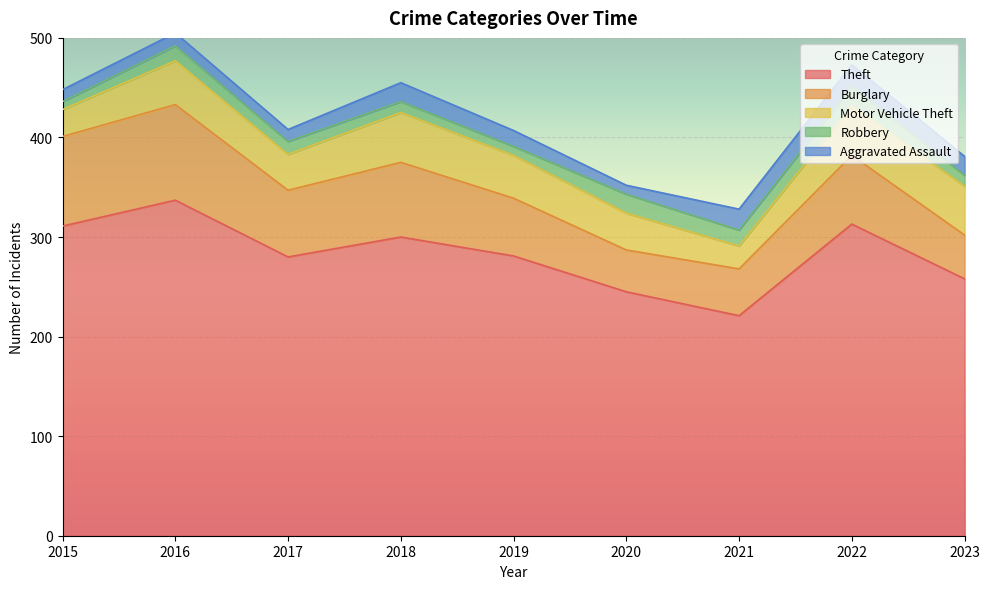

Reading right to left, transcribe all the data shown in this chart.

Theft: 2023=258	2022=313	2021=221	2020=245	2019=281	2018=300	2017=280	2016=337	2015=311
Burglary: 2023=44	2022=69	2021=47	2020=42	2019=58	2018=75	2017=67	2016=96	2015=90
Motor Vehicle Theft: 2023=49	2022=50	2021=23	2020=37	2019=43	2018=50	2017=36	2016=44	2015=27
Robbery: 2023=11	2022=19	2021=16	2020=19	2019=9	2018=11	2017=13	2016=15	2015=8
Aggravated Assault: 2023=19	2022=22	2021=21	2020=9	2019=16	2018=19	2017=12	2016=13	2015=12